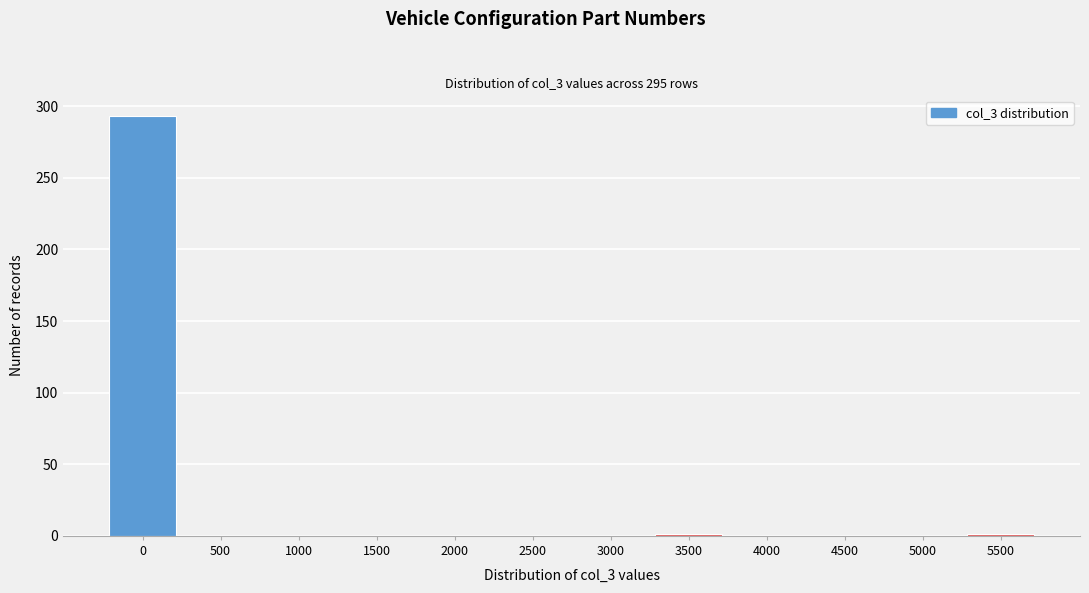

What is the maximum value shown in the chart?

293